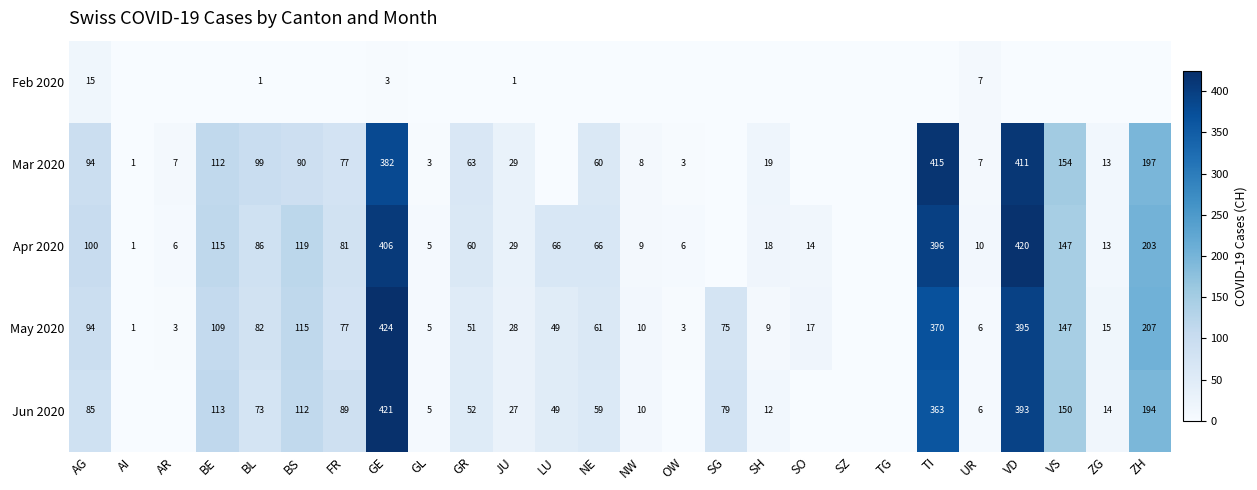

What is the total value across all series at AG?

388